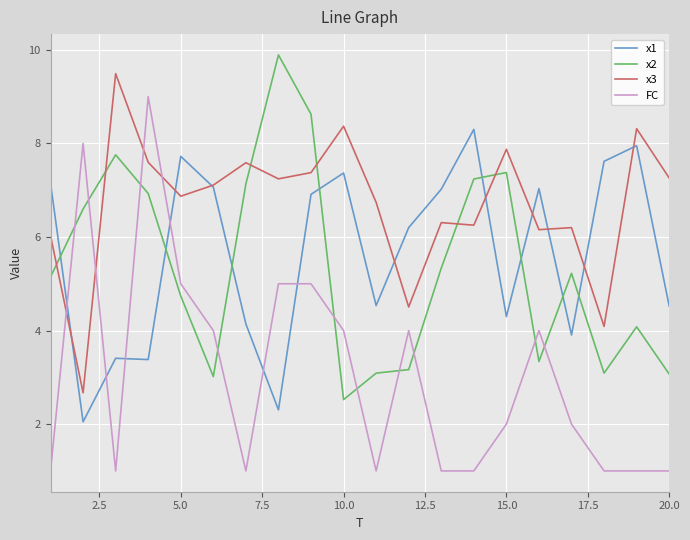

True or false: FC and x3 cross at least once.

True